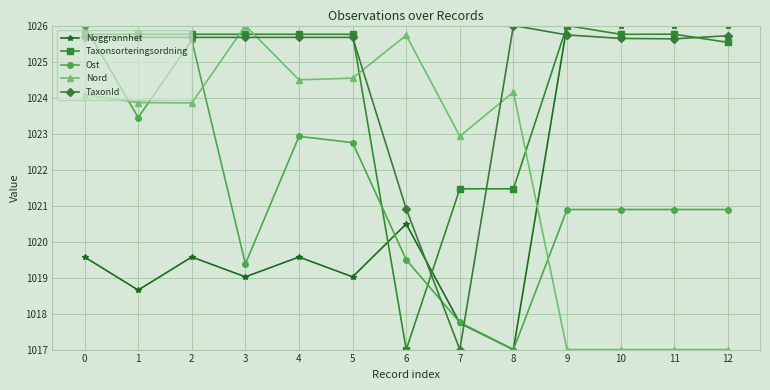

How many intersections are there between Ost and Nord?

4